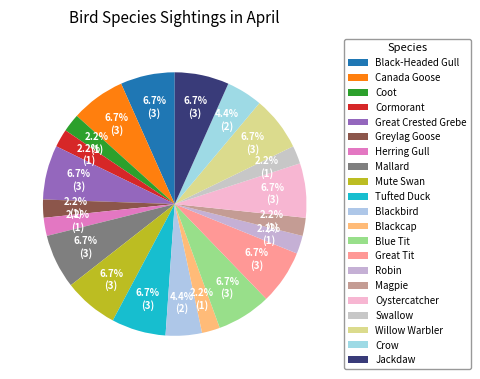

To the nearest percent, what is the average slice percentage?

5%